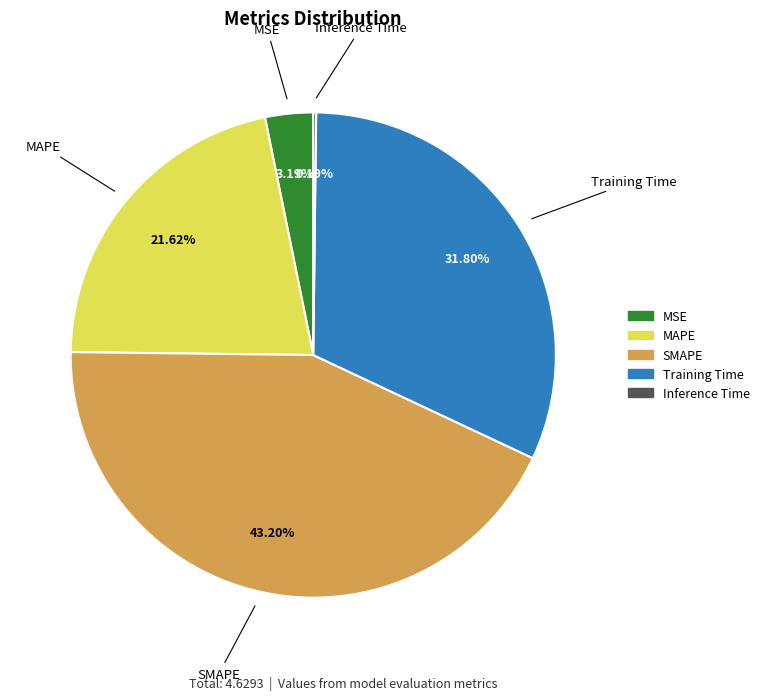

Which slice is the largest?

SMAPE